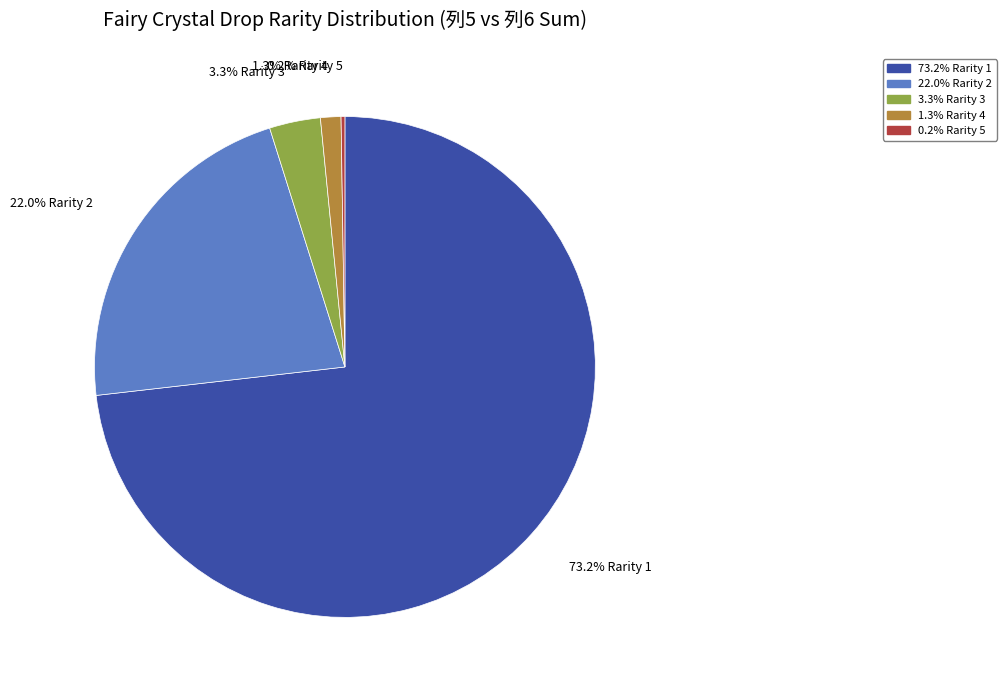

Does any single category account for the majority?

Yes